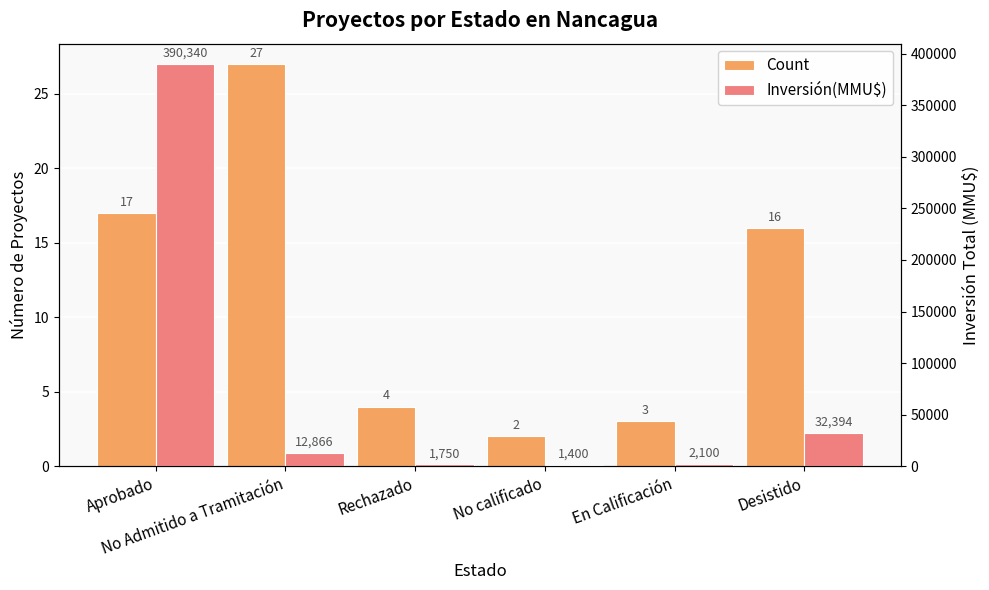

How many data points in Count are above 16?

2